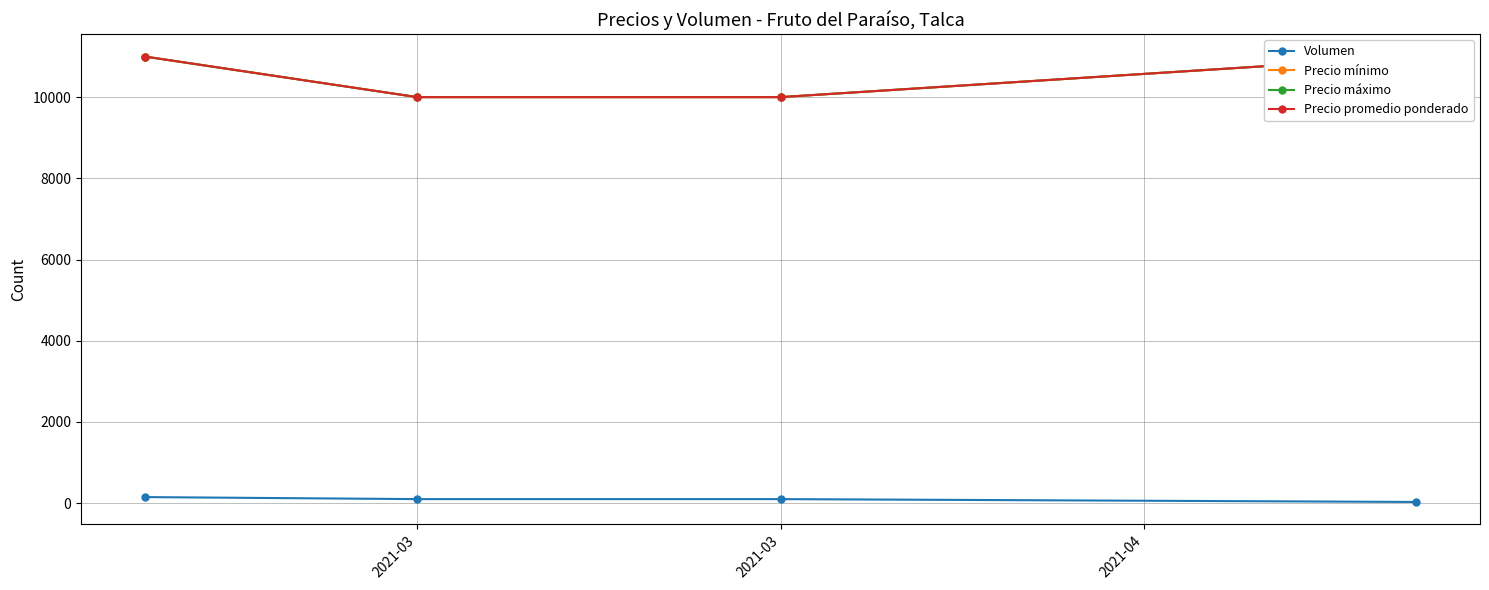

What is the value of the Precio mínimo point at the 3rd from the left?

10000